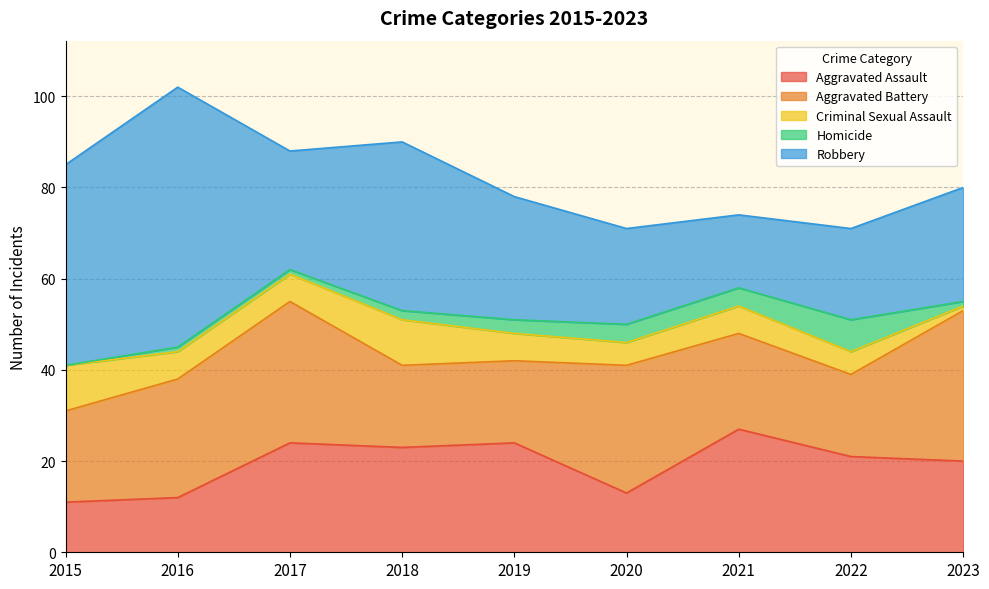

How many lines are shown in the chart?

5